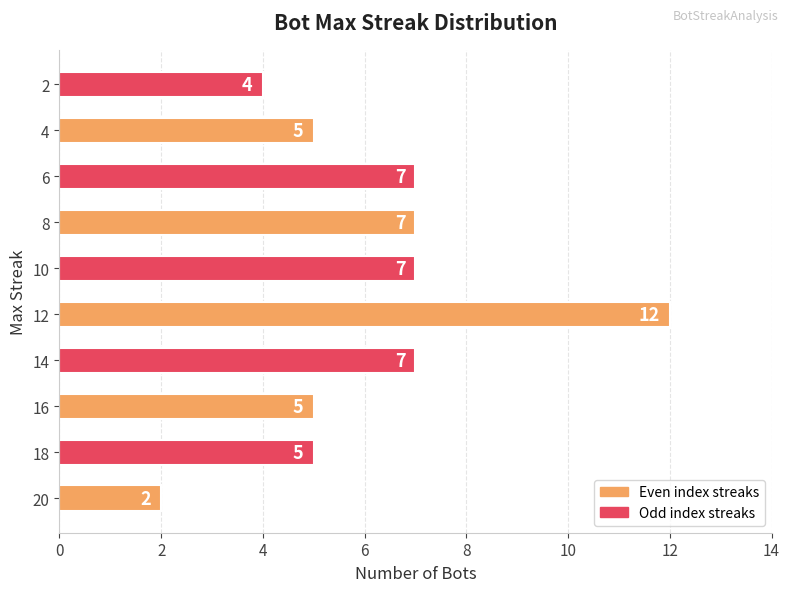

Reading top to bottom, what are all the values shown in this chart?

2=4	4=5	6=7	8=7	10=7	12=12	14=7	16=5	18=5	20=2